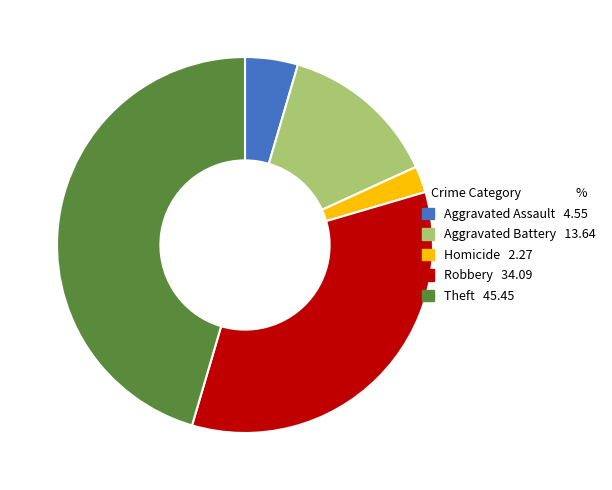

Which slice is the largest?

Theft